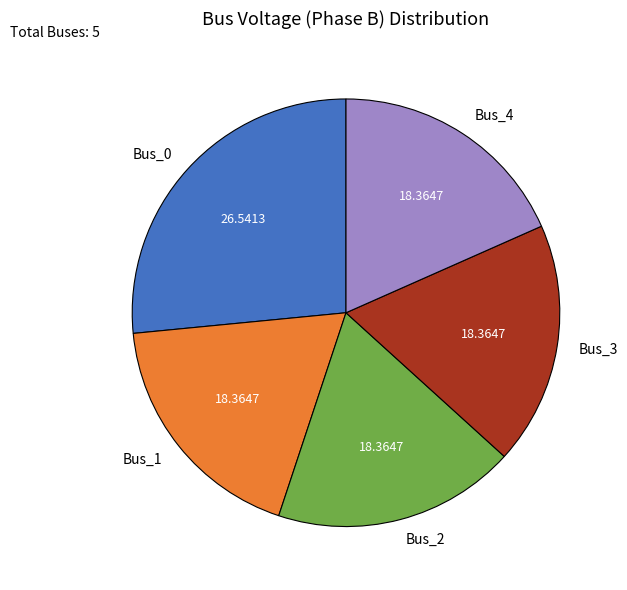

Is Bus_4 the majority of the pie?

No